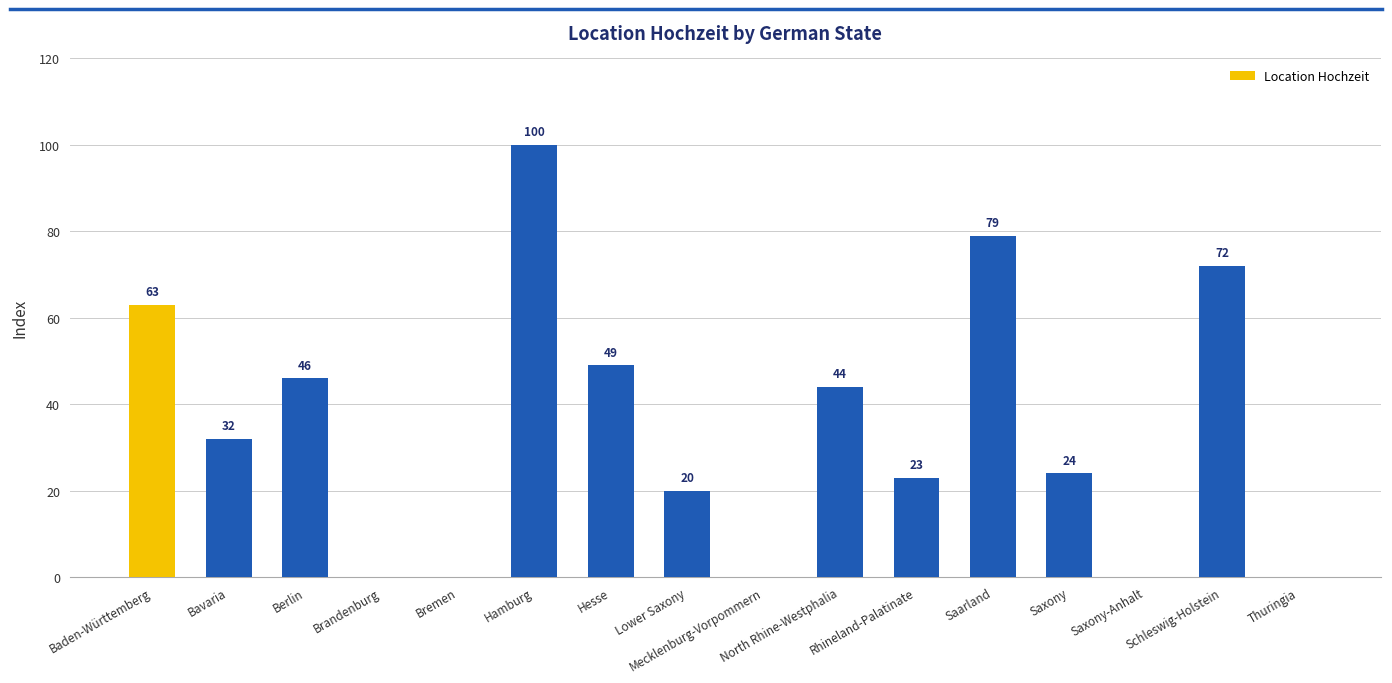

Count the number of categories in the chart.

16